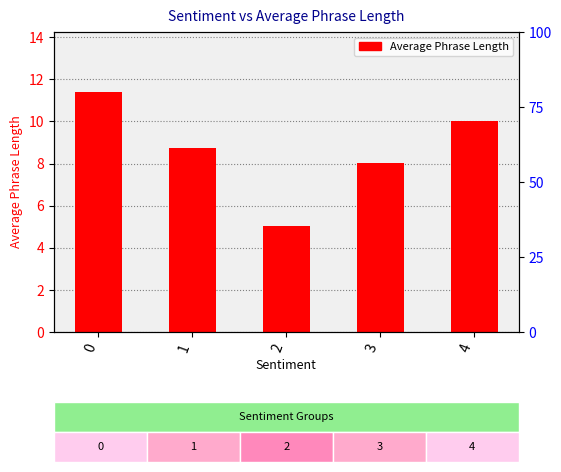

Are the bars horizontal?

No